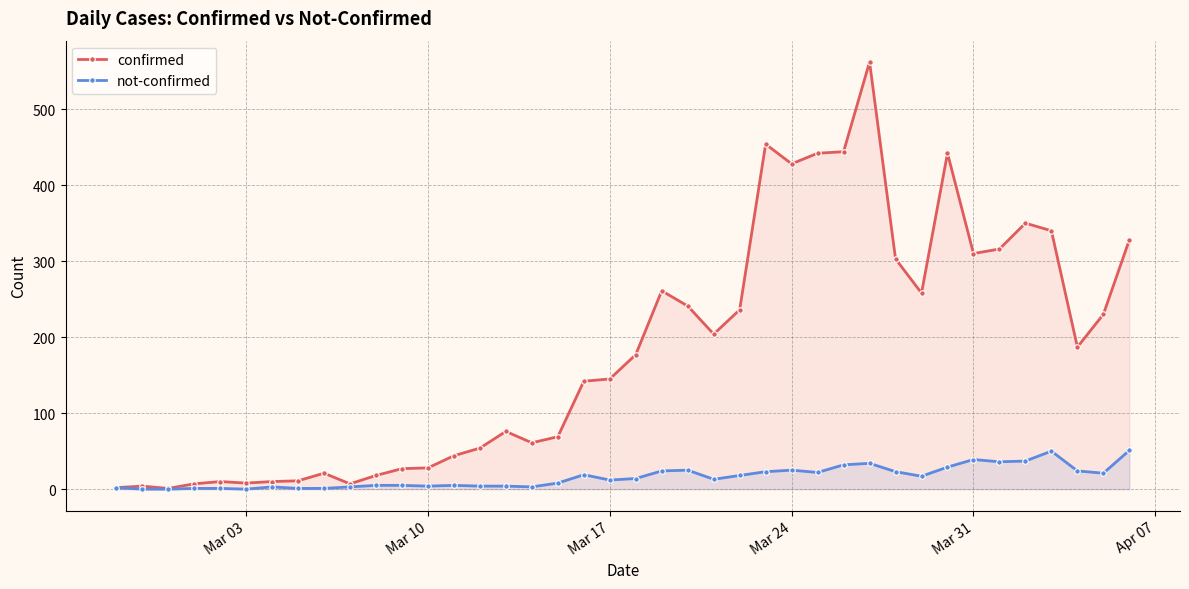

What are all the series names shown in the legend?

confirmed, not-confirmed